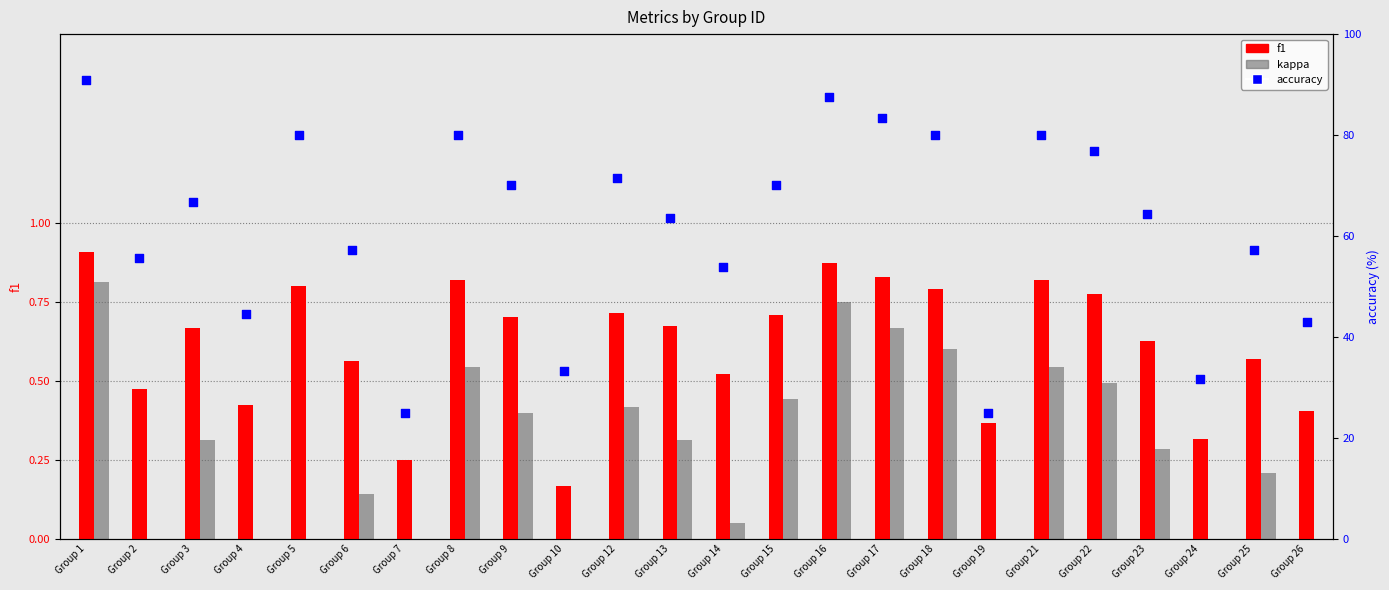

What are all the series names shown in the legend?

f1, kappa, accuracy